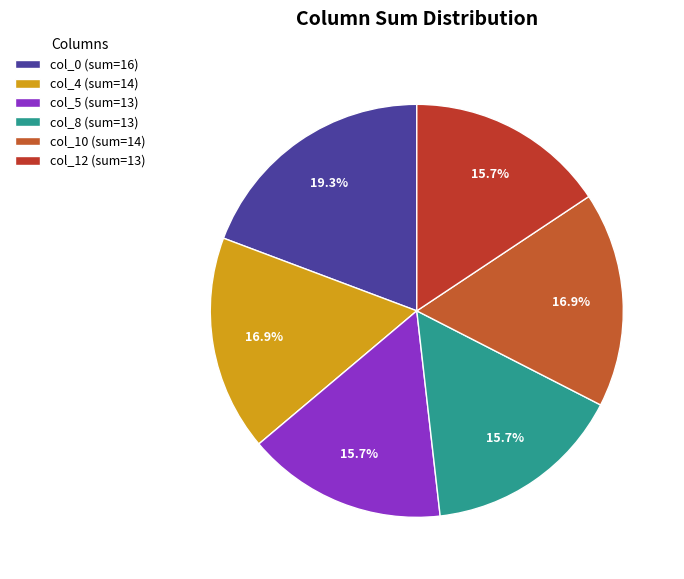

How many slices are in this pie chart?

6